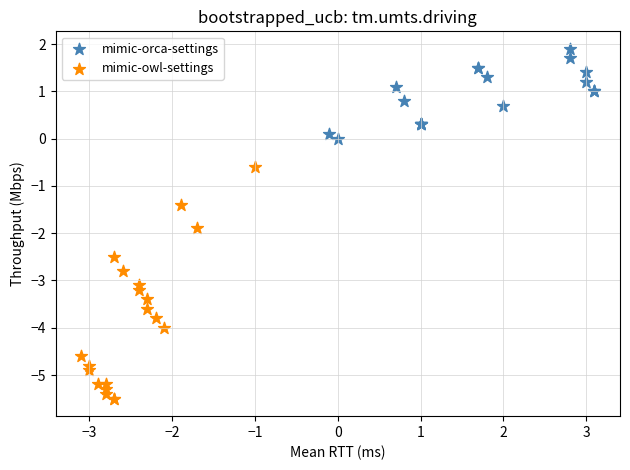

Which series has the largest Y range (max minus min)?

mimic-owl-settings